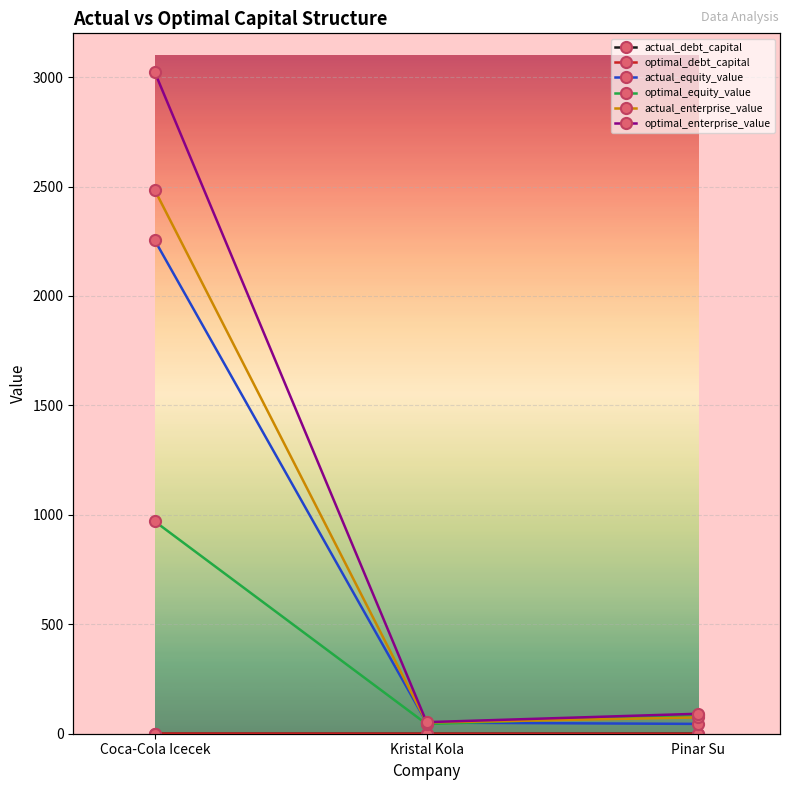

What is the label of the 1st point from the left?

Coca-Cola Icecek